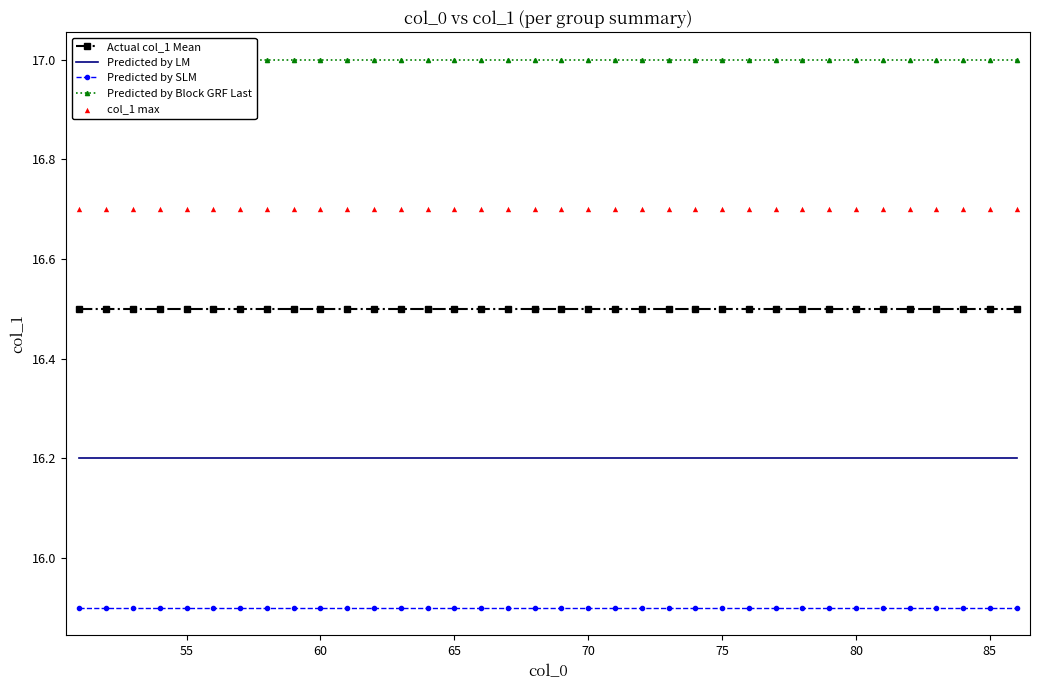

Which series contains the lowest Y value?

Predicted by SLM